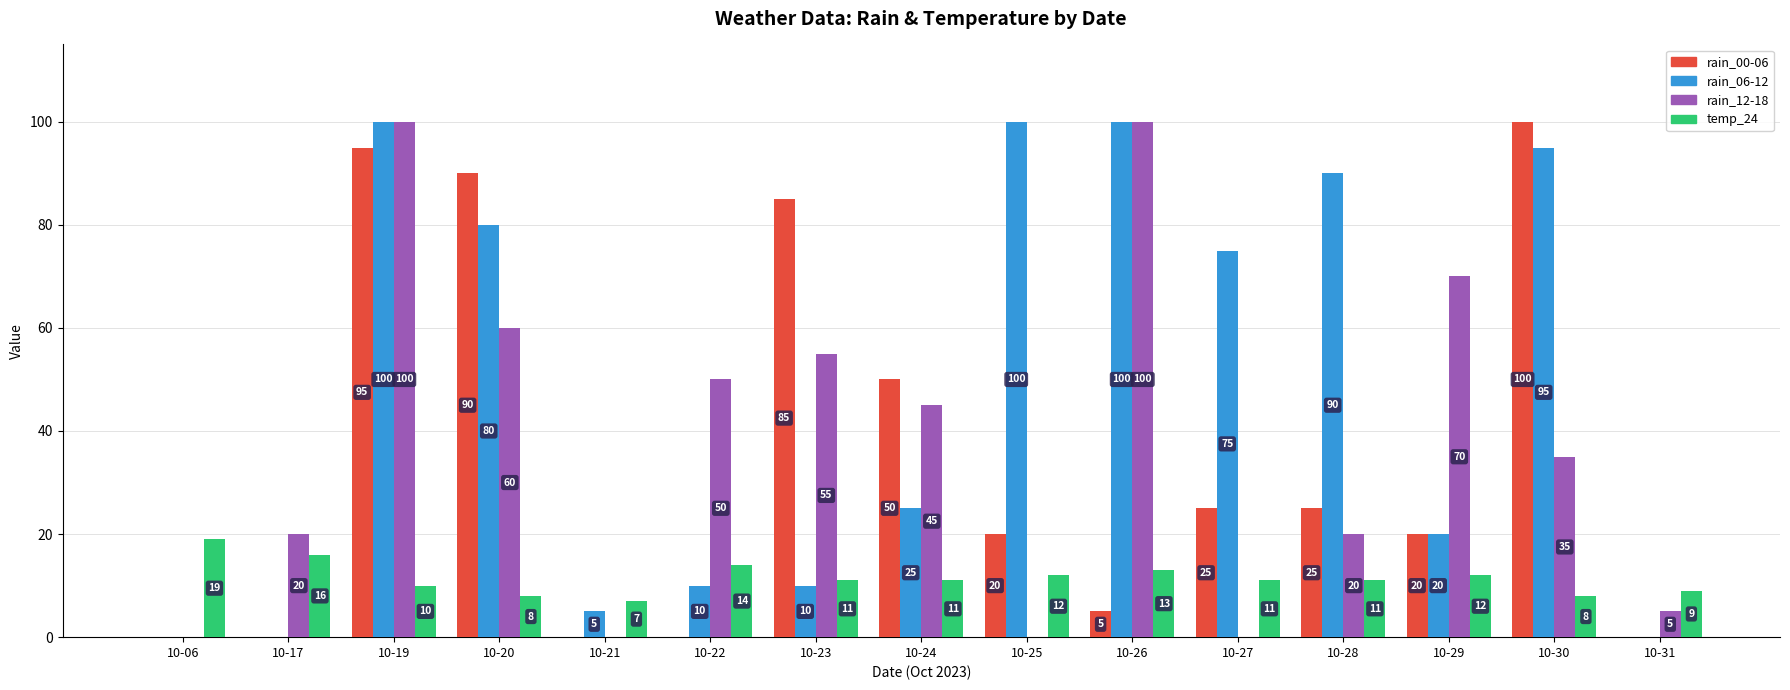

What is the approximate value of rain_12-18 at 10-22, to the nearest 50?

50